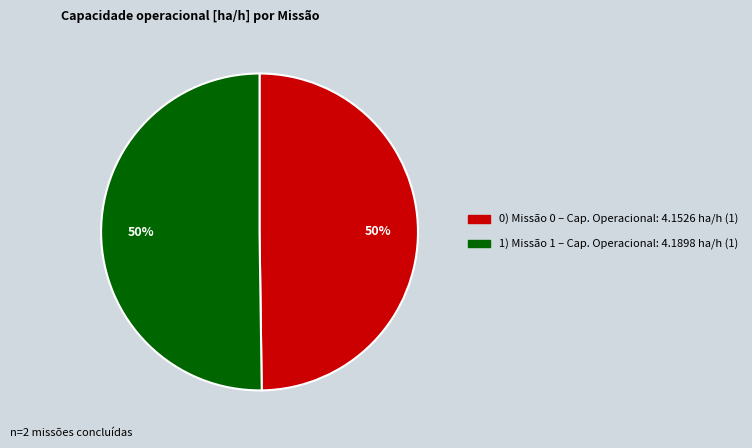

To the nearest percent, what is the average slice percentage?

50%